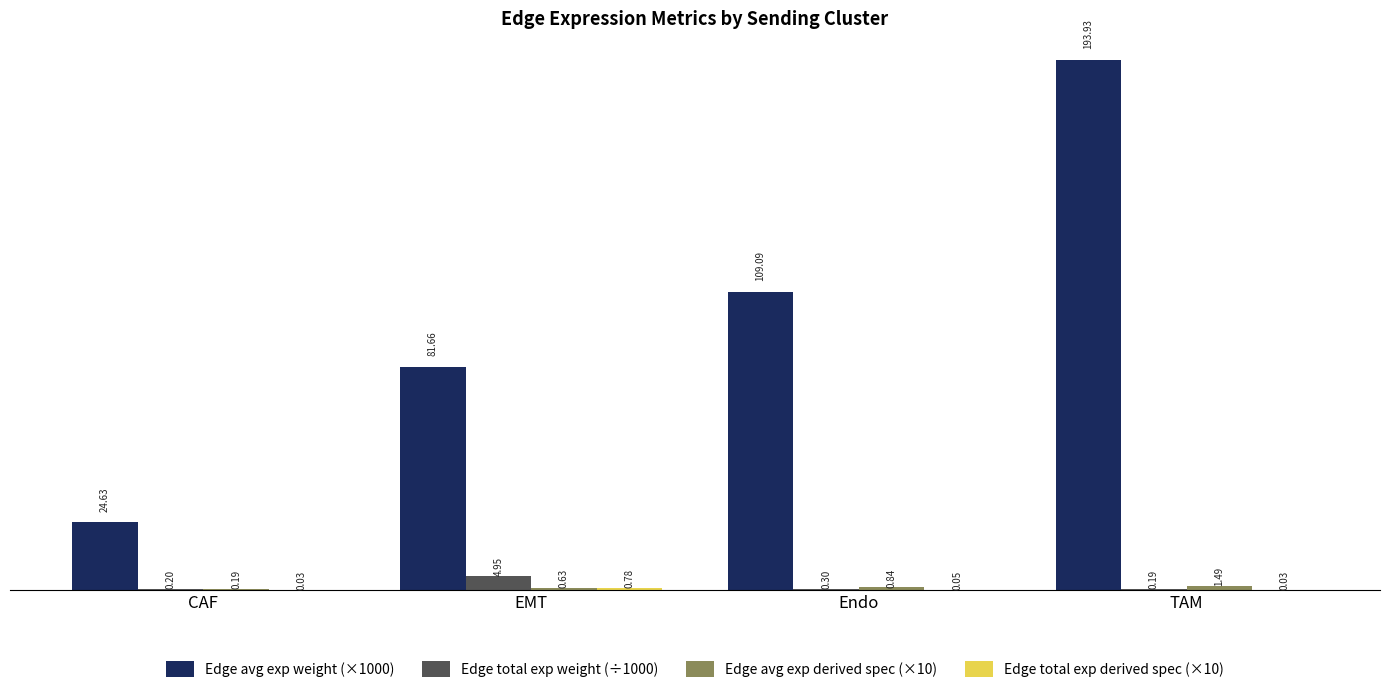

What is the sum of the Edge avg exp weight (×1000) values at CAF and EMT?

106.3